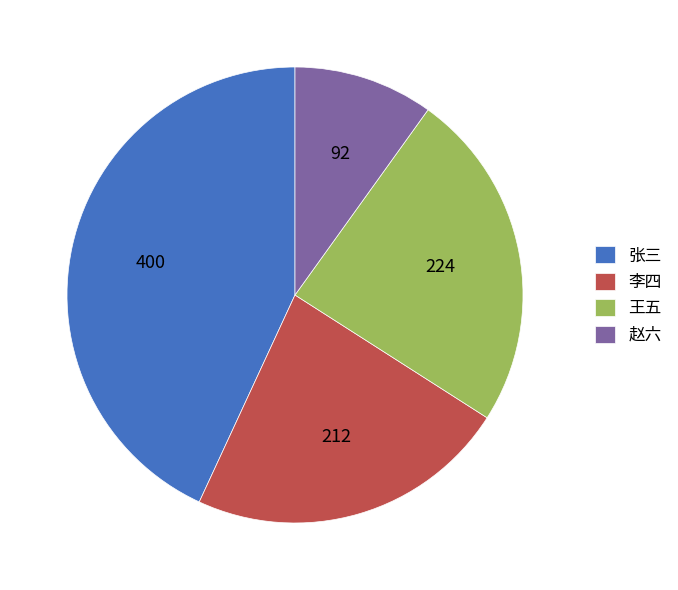

What is the smallest slice in the pie chart?

赵六